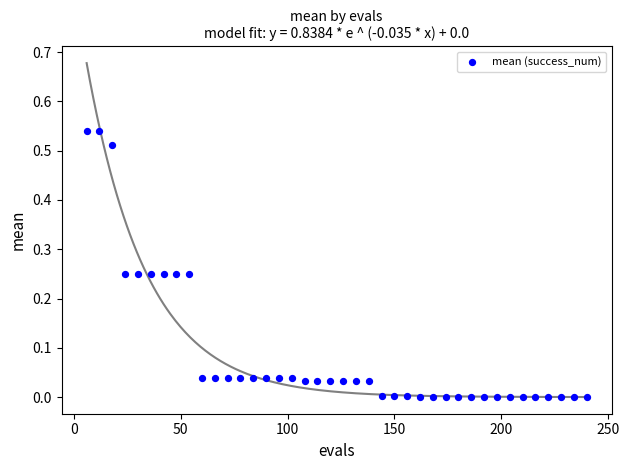

What is the range of X values (max minus min)?

234.0